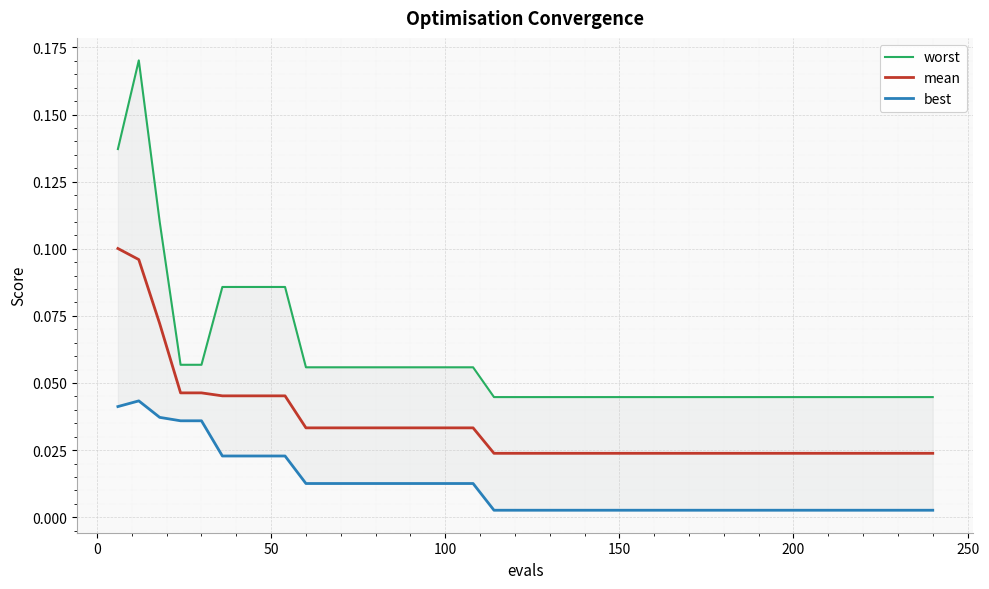

How many series are shown in this chart?

3